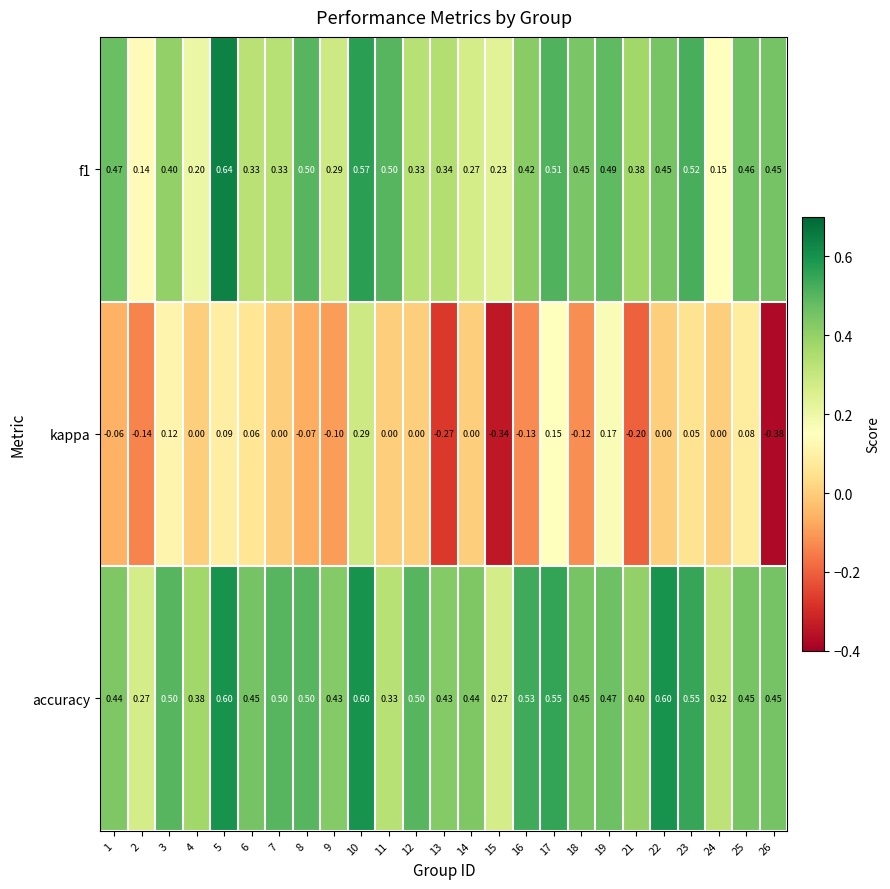

Is the value of f1 at 6 greater than the value of accuracy at 9?

No